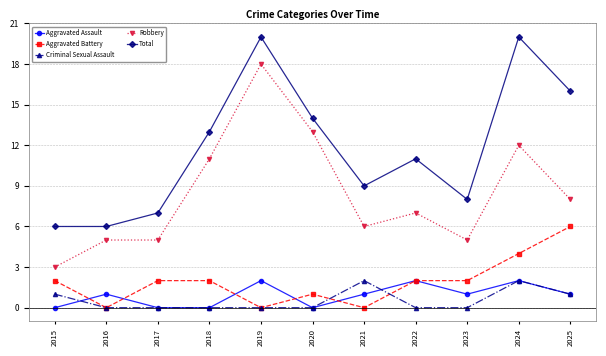

What is the sum of the Total values at 2017 and 2024?

27